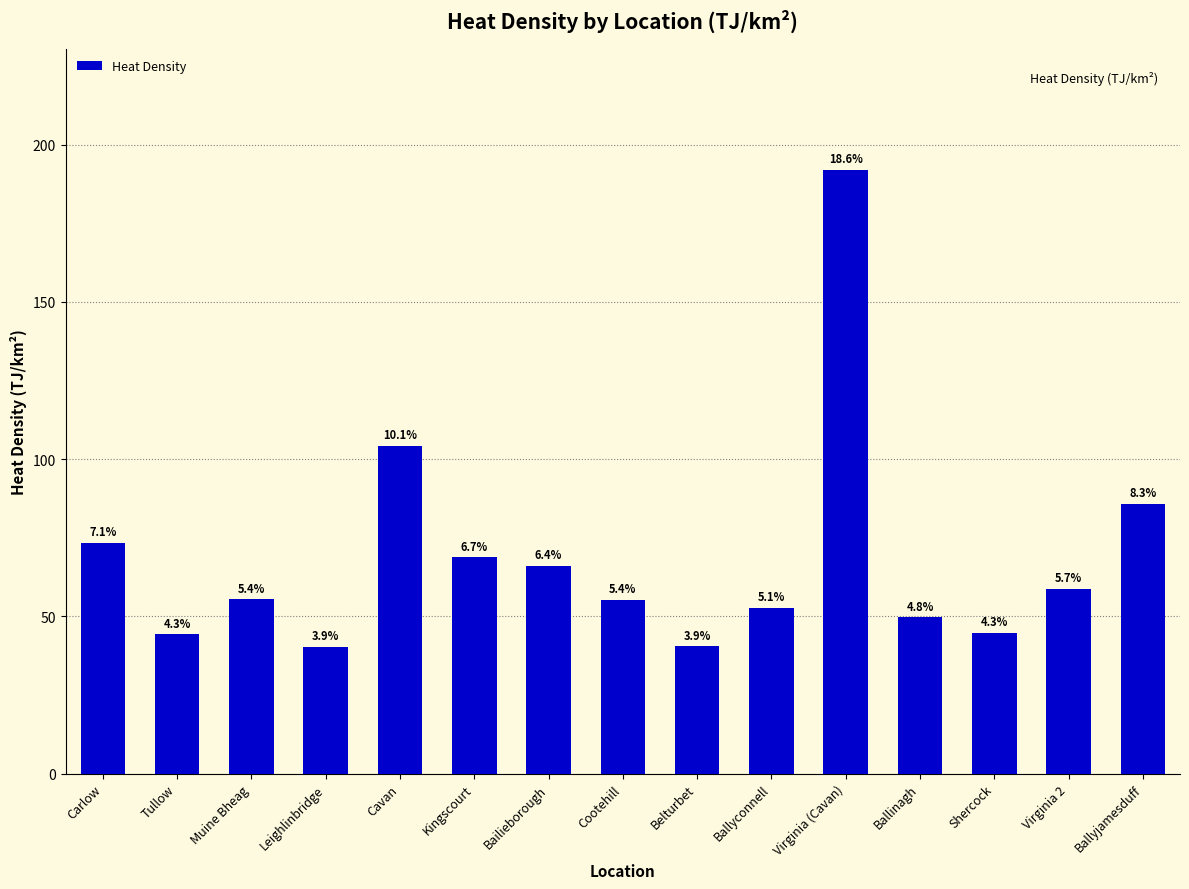

Reading right to left, what are all the values shown in this chart?

85.8	58.6	44.7	49.7	192.1	52.6	40.4	55.2	66.1	68.7	104.1	40.2	55.4	44.3	73.4